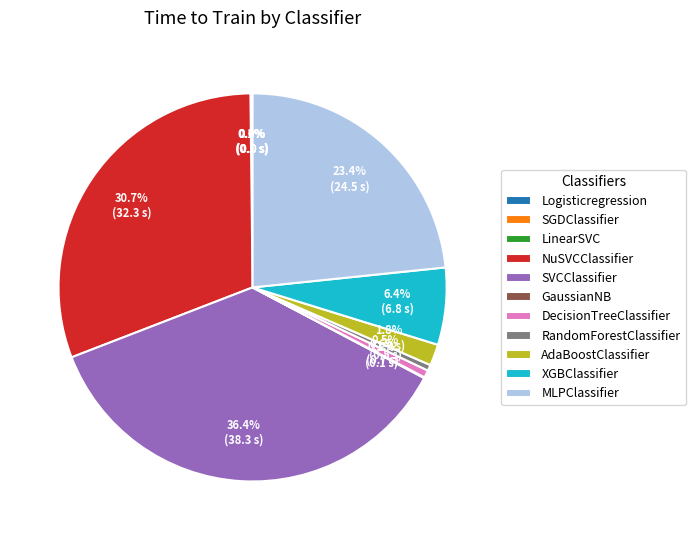

Between SVCClassifier and DecisionTreeClassifier, which is larger?

SVCClassifier